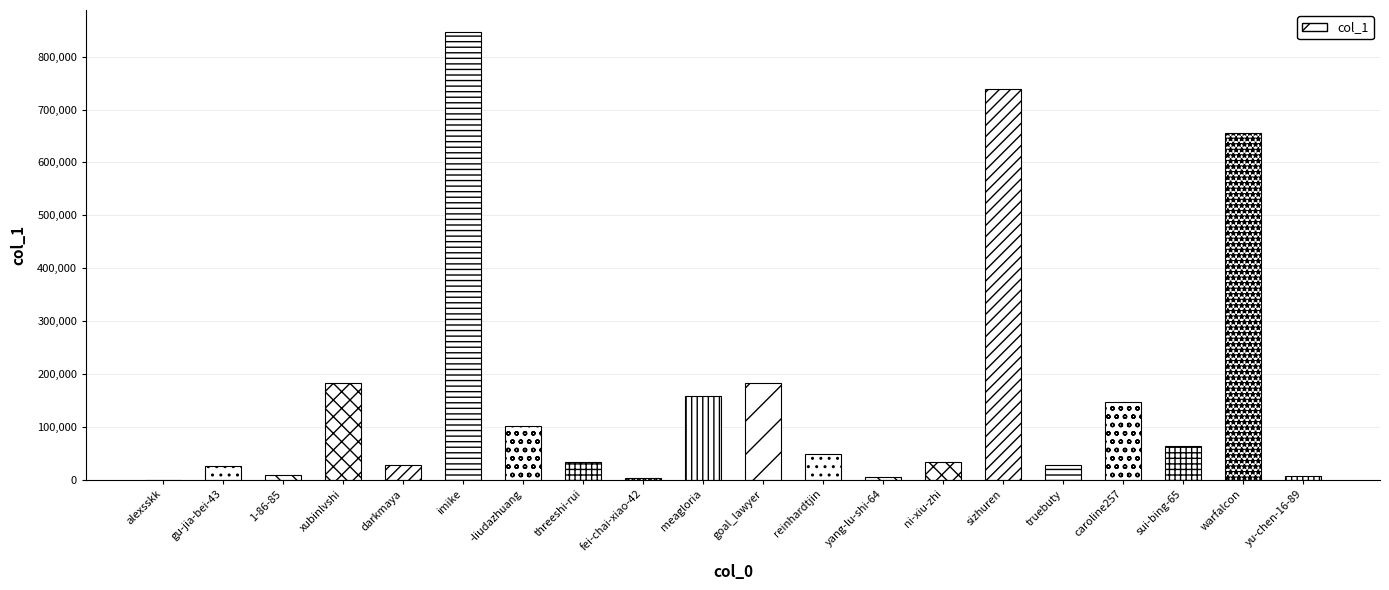

True or false: the data shows 182688 at xubinlvshi.

True